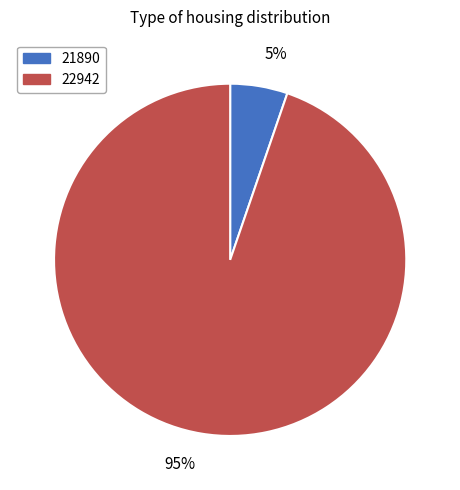

How many slices are in this pie chart?

2